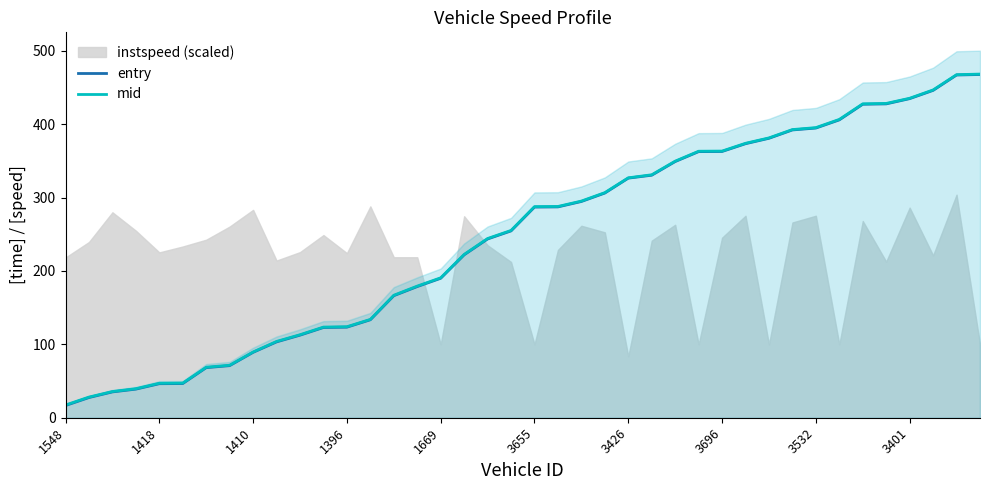

What is the minimum value for entry?

16.6